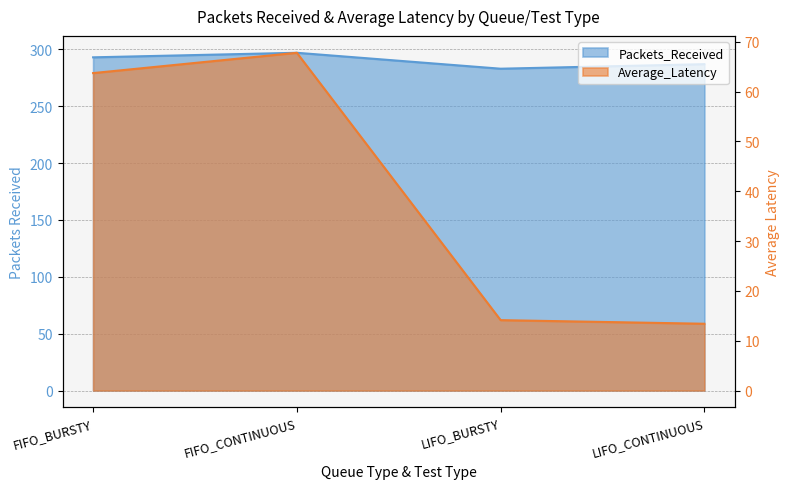

How many data points in Average_Latency are above 63?

2